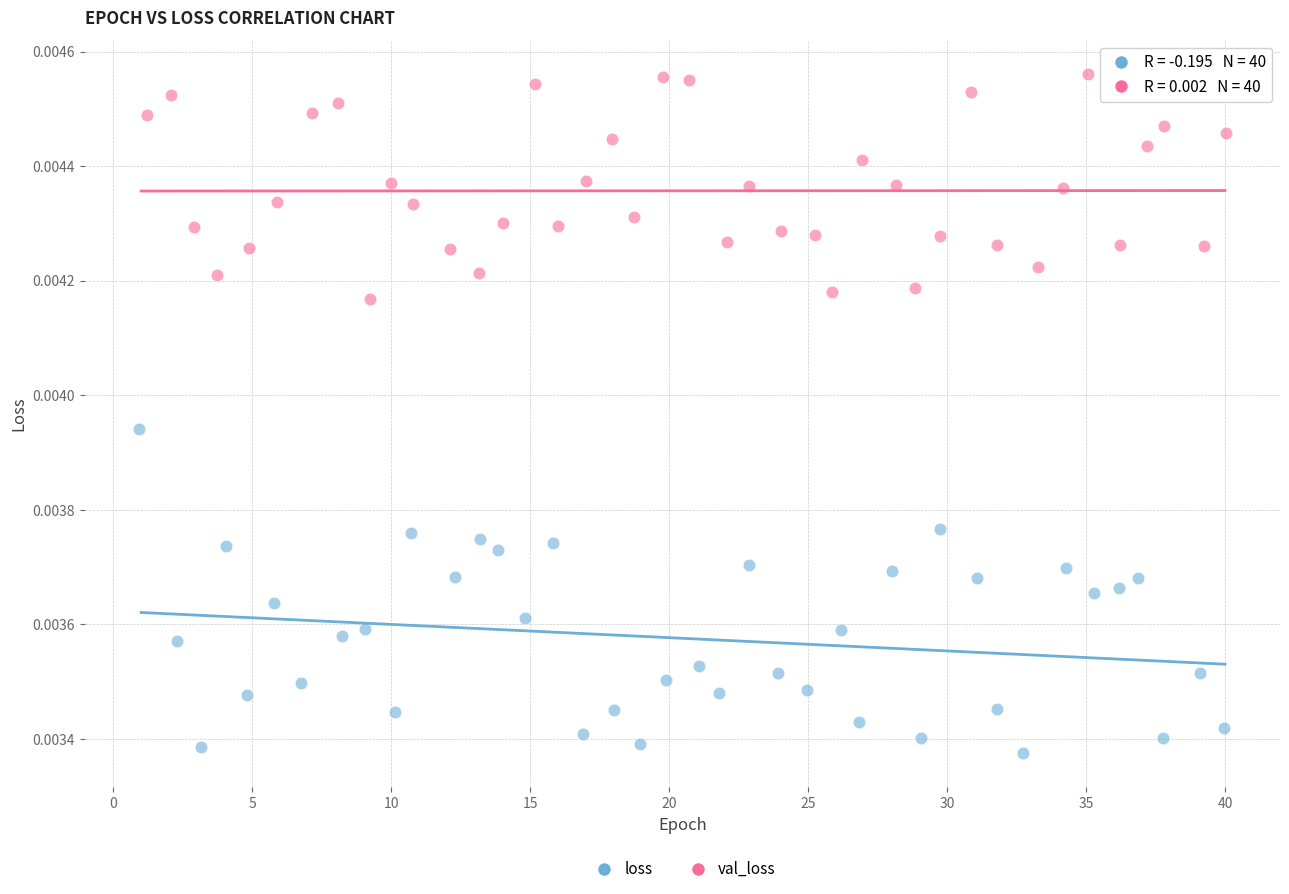

Which series reaches the maximum Y coordinate?

val_loss